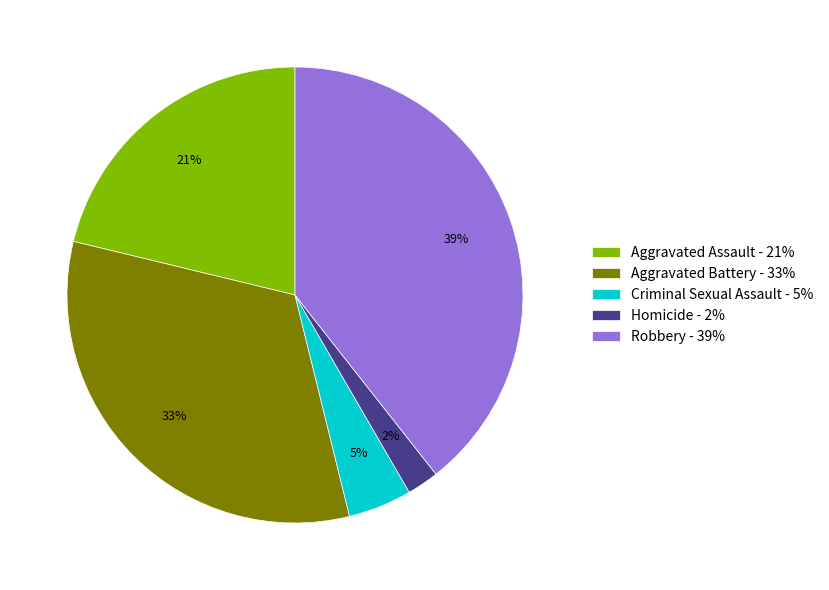

Which has a higher value, Robbery - 39% or Aggravated Battery - 33%?

Robbery - 39%